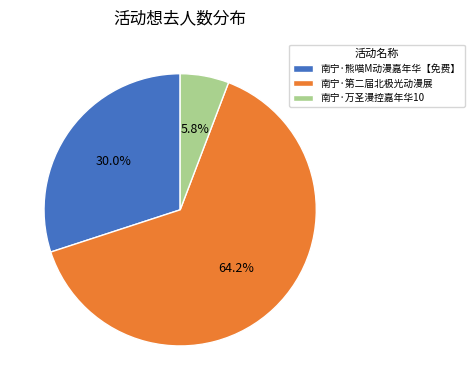

Is it true that 南宁·熊喵M动漫嘉年华【免费】 is 18% of the pie?

False